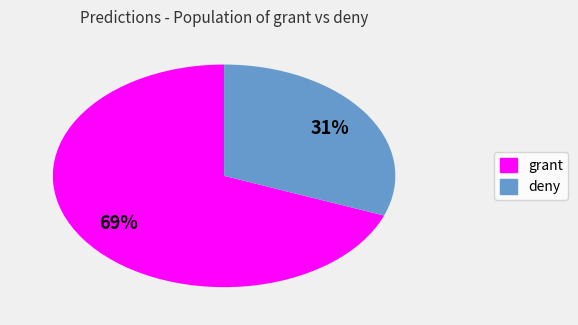

True or false: deny accounts for 40% of the total.

False